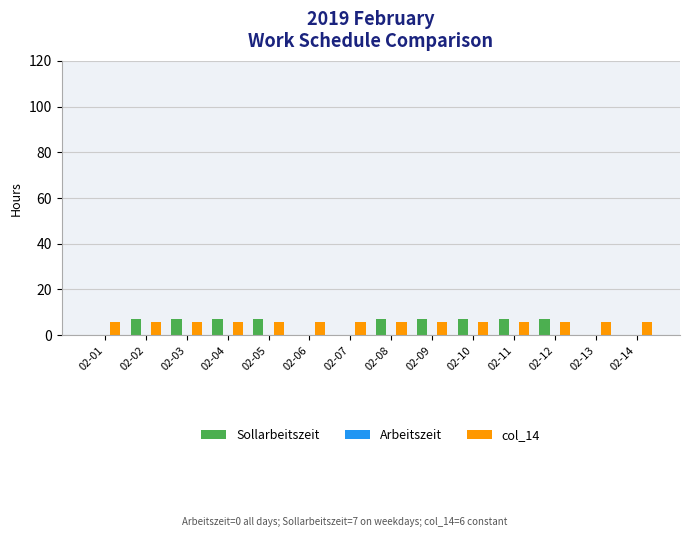

Is it true that Sollarbeitszeit equals 4 at 02-14?

False